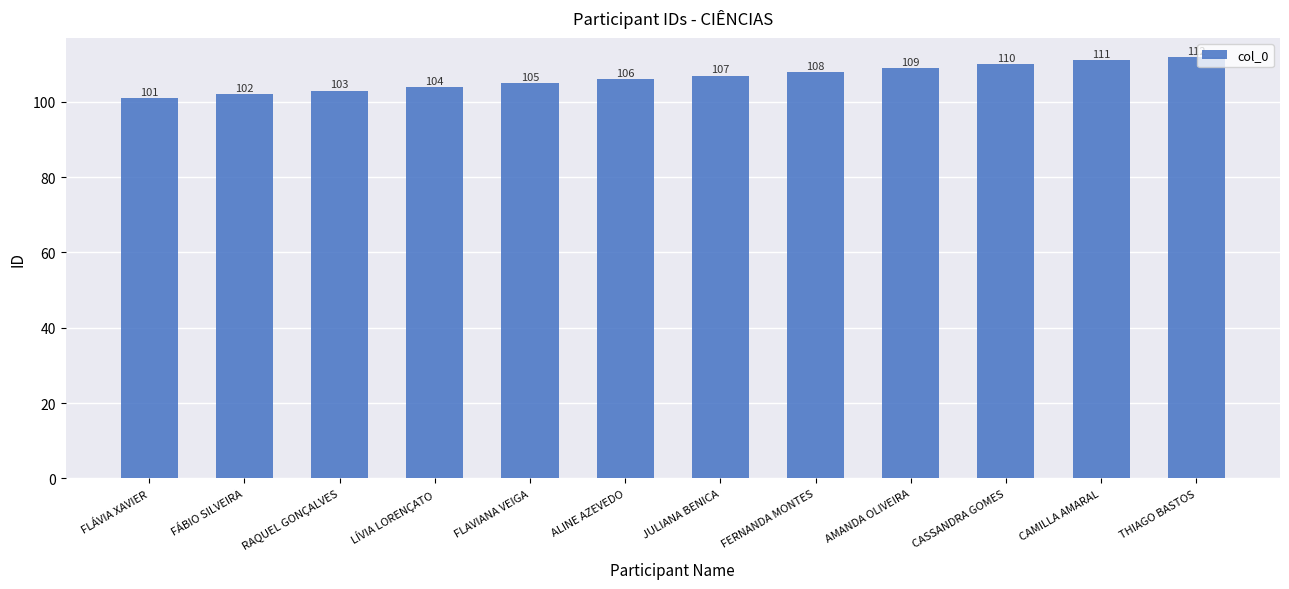

The chart shows a value of 109 at AMANDA OLIVEIRA. True or false?

True